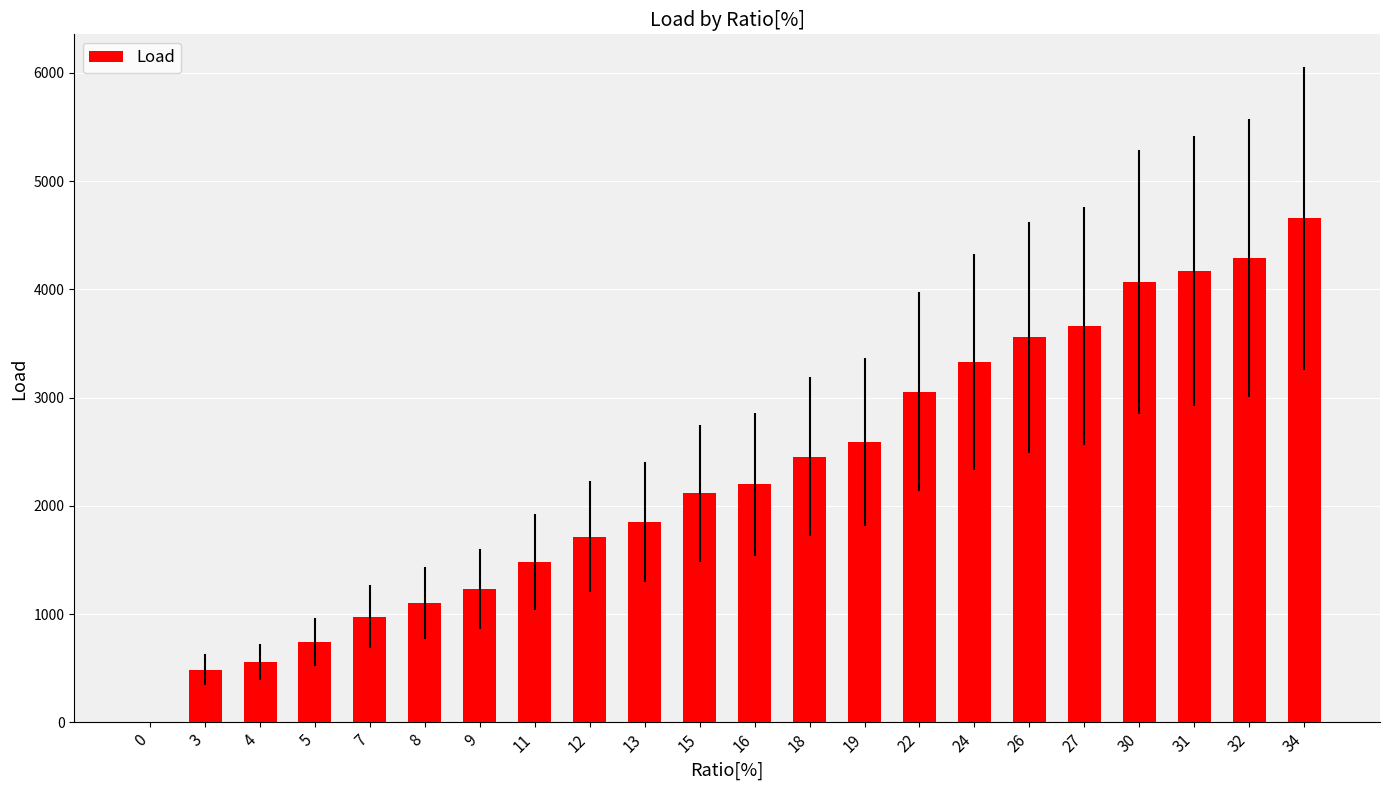

Are the bars horizontal?

No